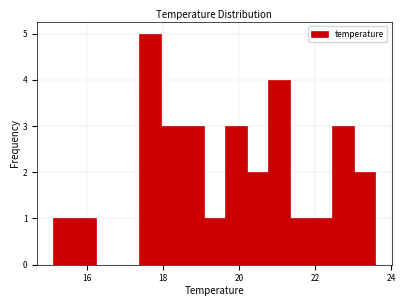

Around what value on the x-axis is the tallest bar? Give the approximate position of its centre, as read against the axis.

17.6